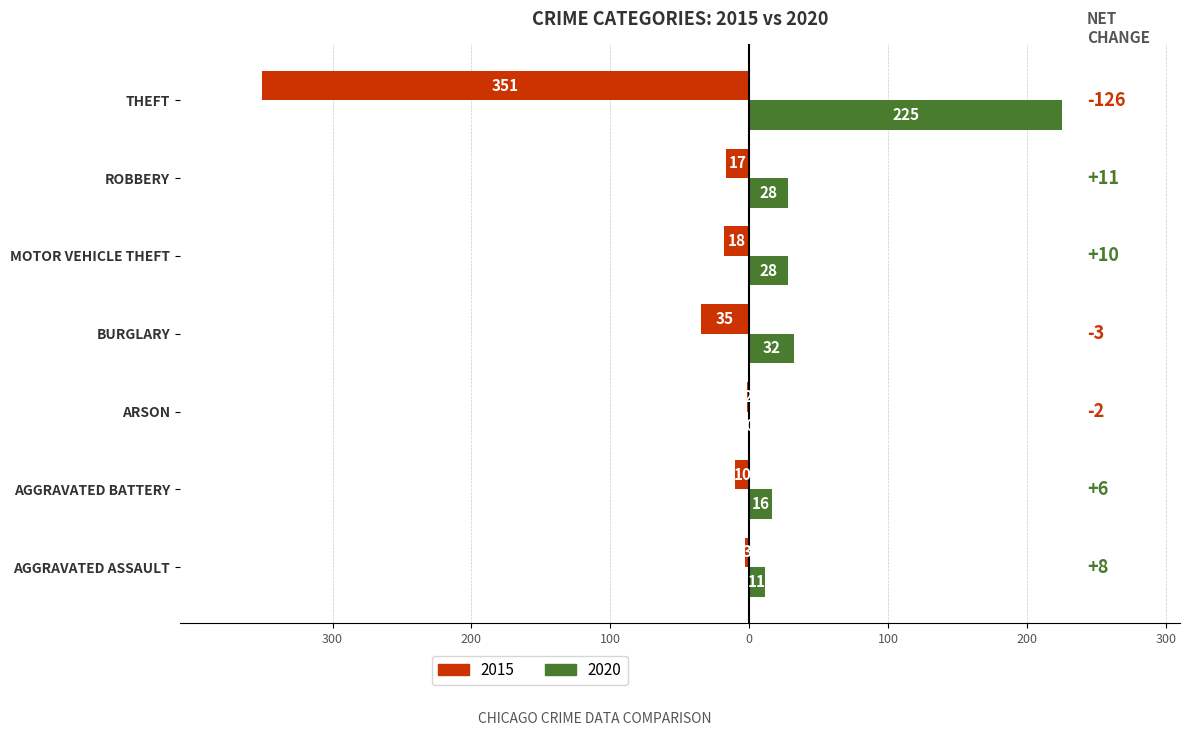

Which series has the widest spread of values?

2015